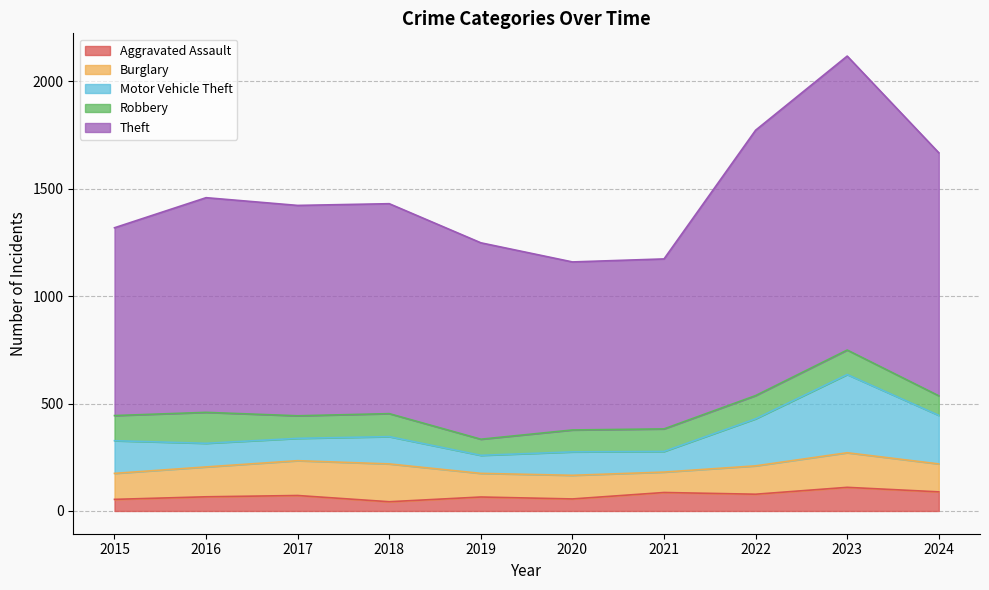

Does the chart have visible grid lines?

Yes